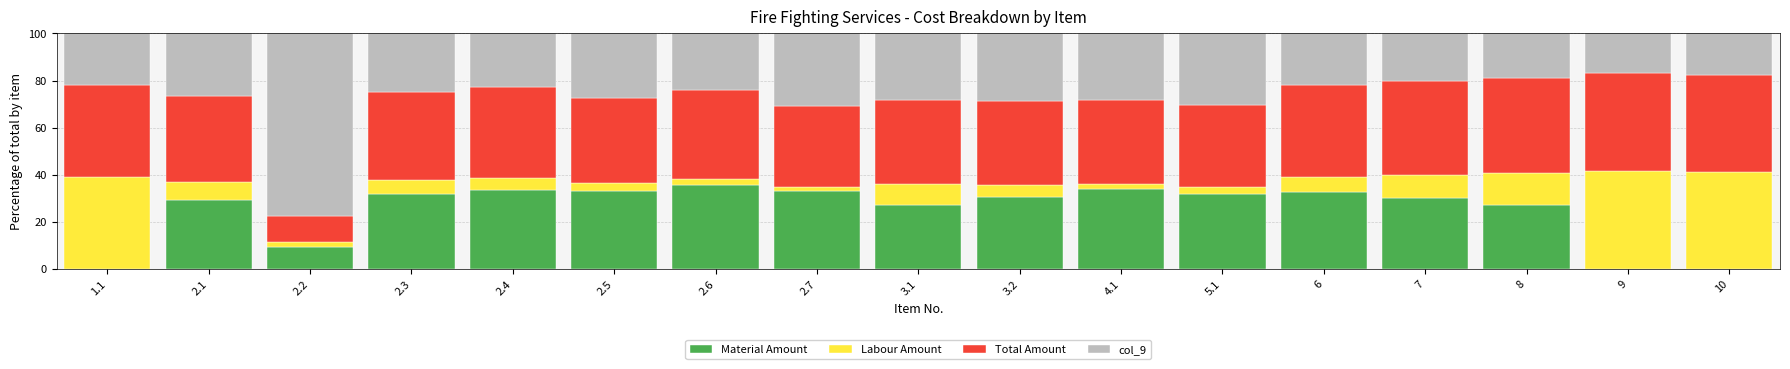

What is the total value across all series at 1.1?

100.0